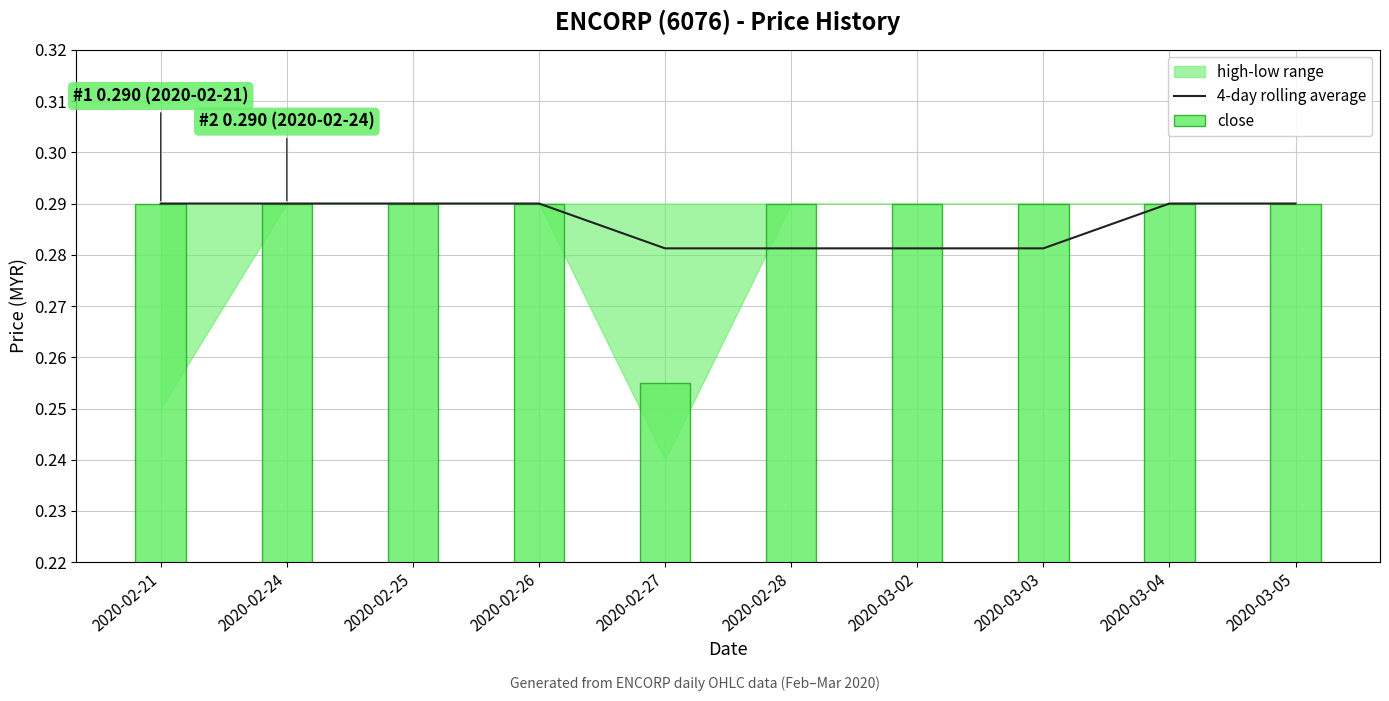

True or false: 4-day rolling average has a value of 0.3 at 2020-02-26.

True